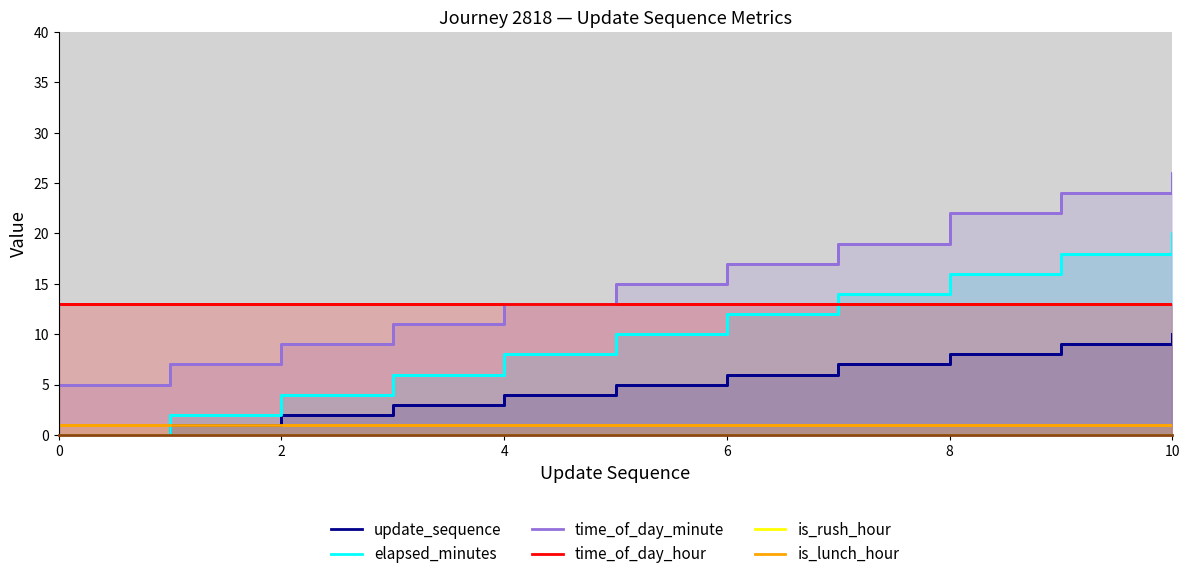

What is the difference between the maximum and minimum values in the update_sequence series?

10